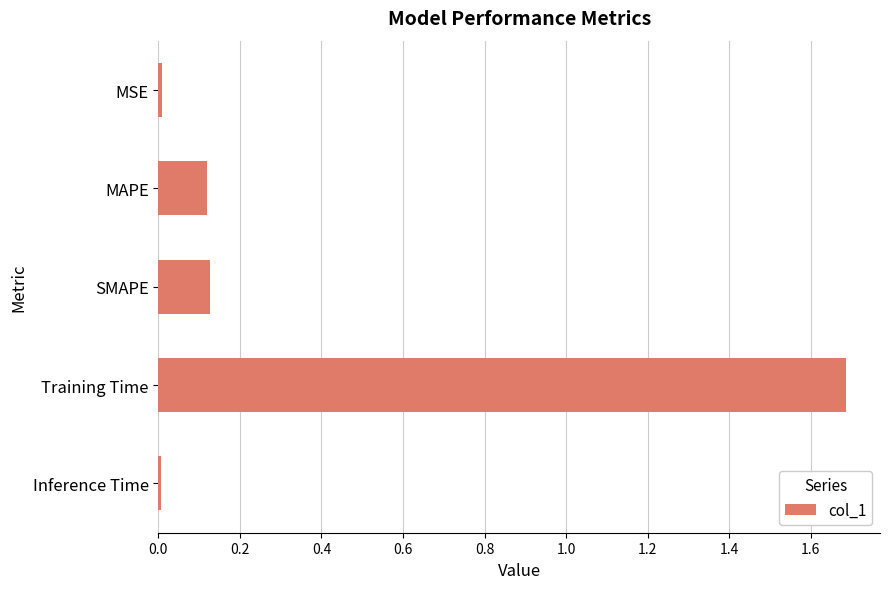

What is the value of the 4th bar from the top?

1.7